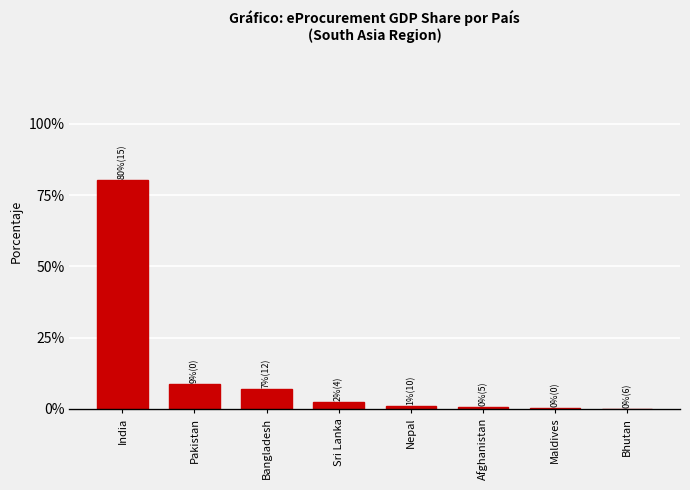

Which label corresponds to the largest value in the chart?

India